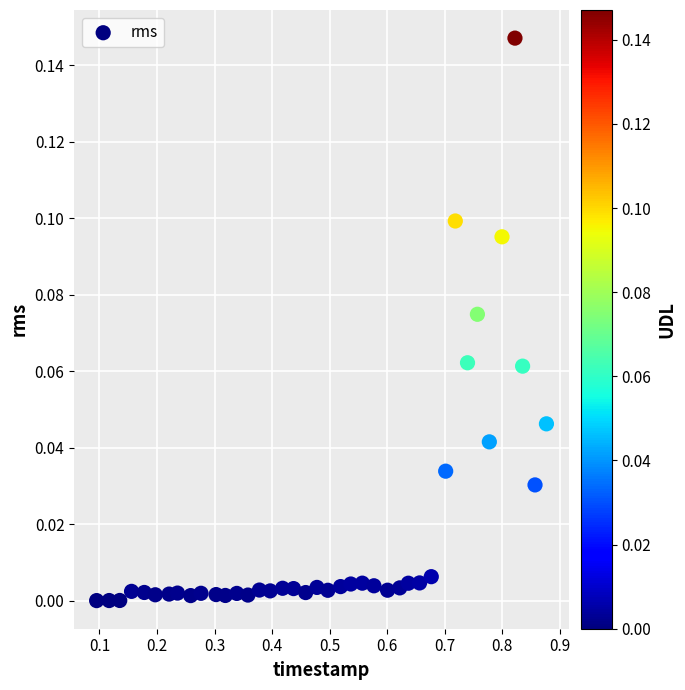

What is the range of X values (max minus min)?

0.8